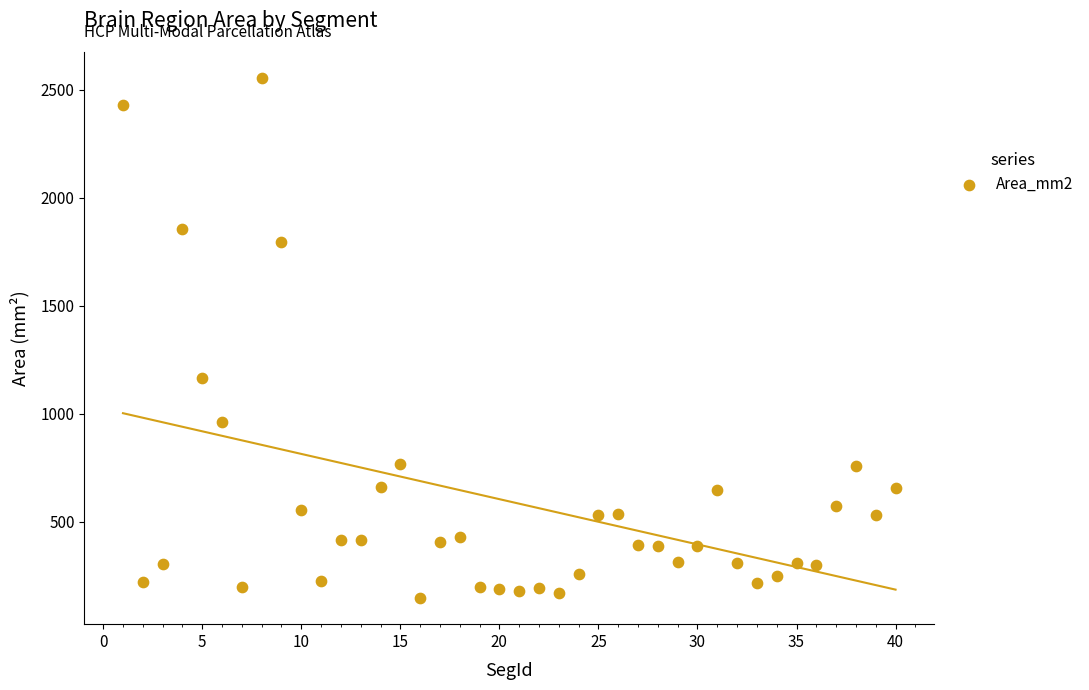

What Y value in the scatter plot is closest to 1350?

1165.3